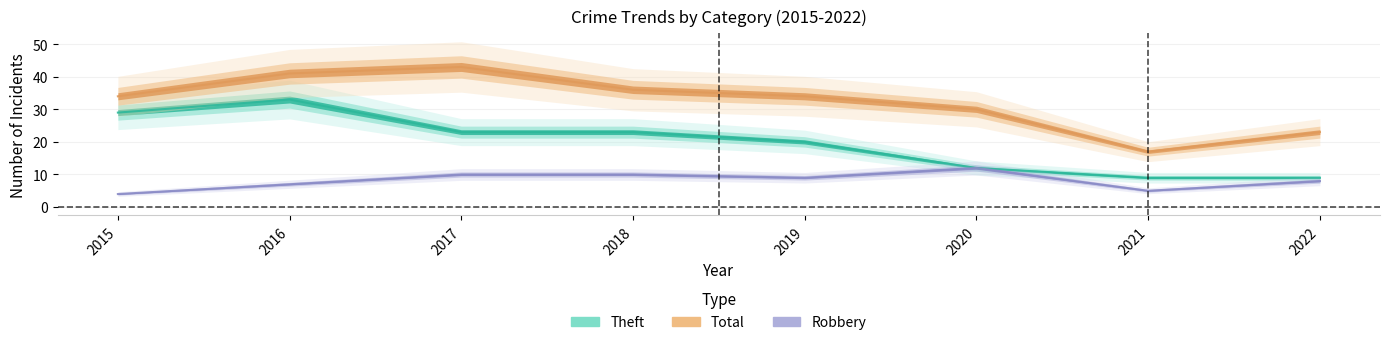

Which series has the widest spread of values?

Total